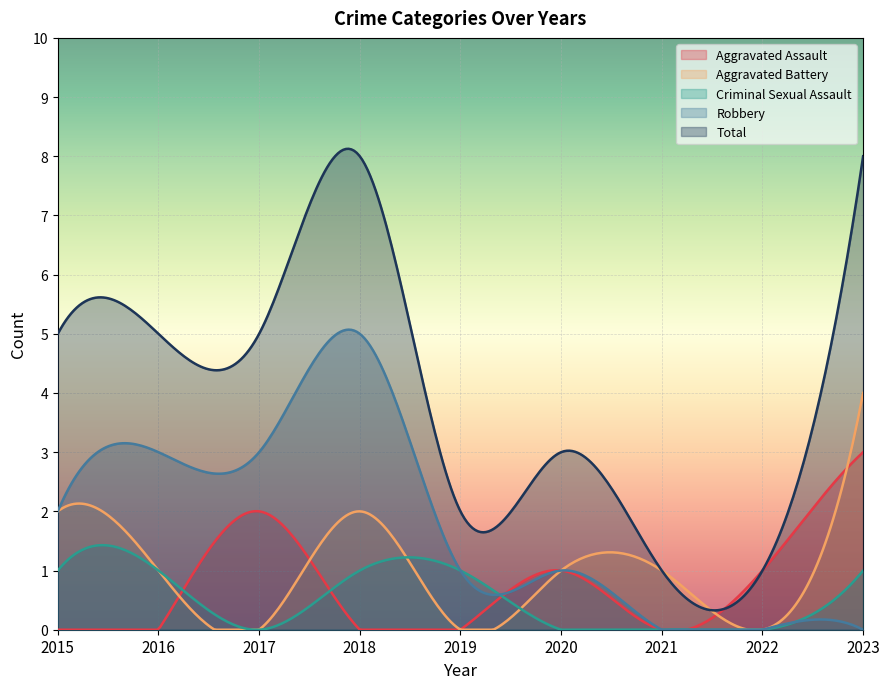

Reading right to left, list all the values displayed in this chart.

Aggravated Assault: 3	1	0	1	0	0	2	0	0
Aggravated Battery: 4	0	1	1	0	2	0	1	2
Criminal Sexual Assault: 1	0	0	0	1	1	0	1	1
Robbery: 0	0	0	1	1	5	3	3	2
Total: 8	1	1	3	2	8	5	5	5